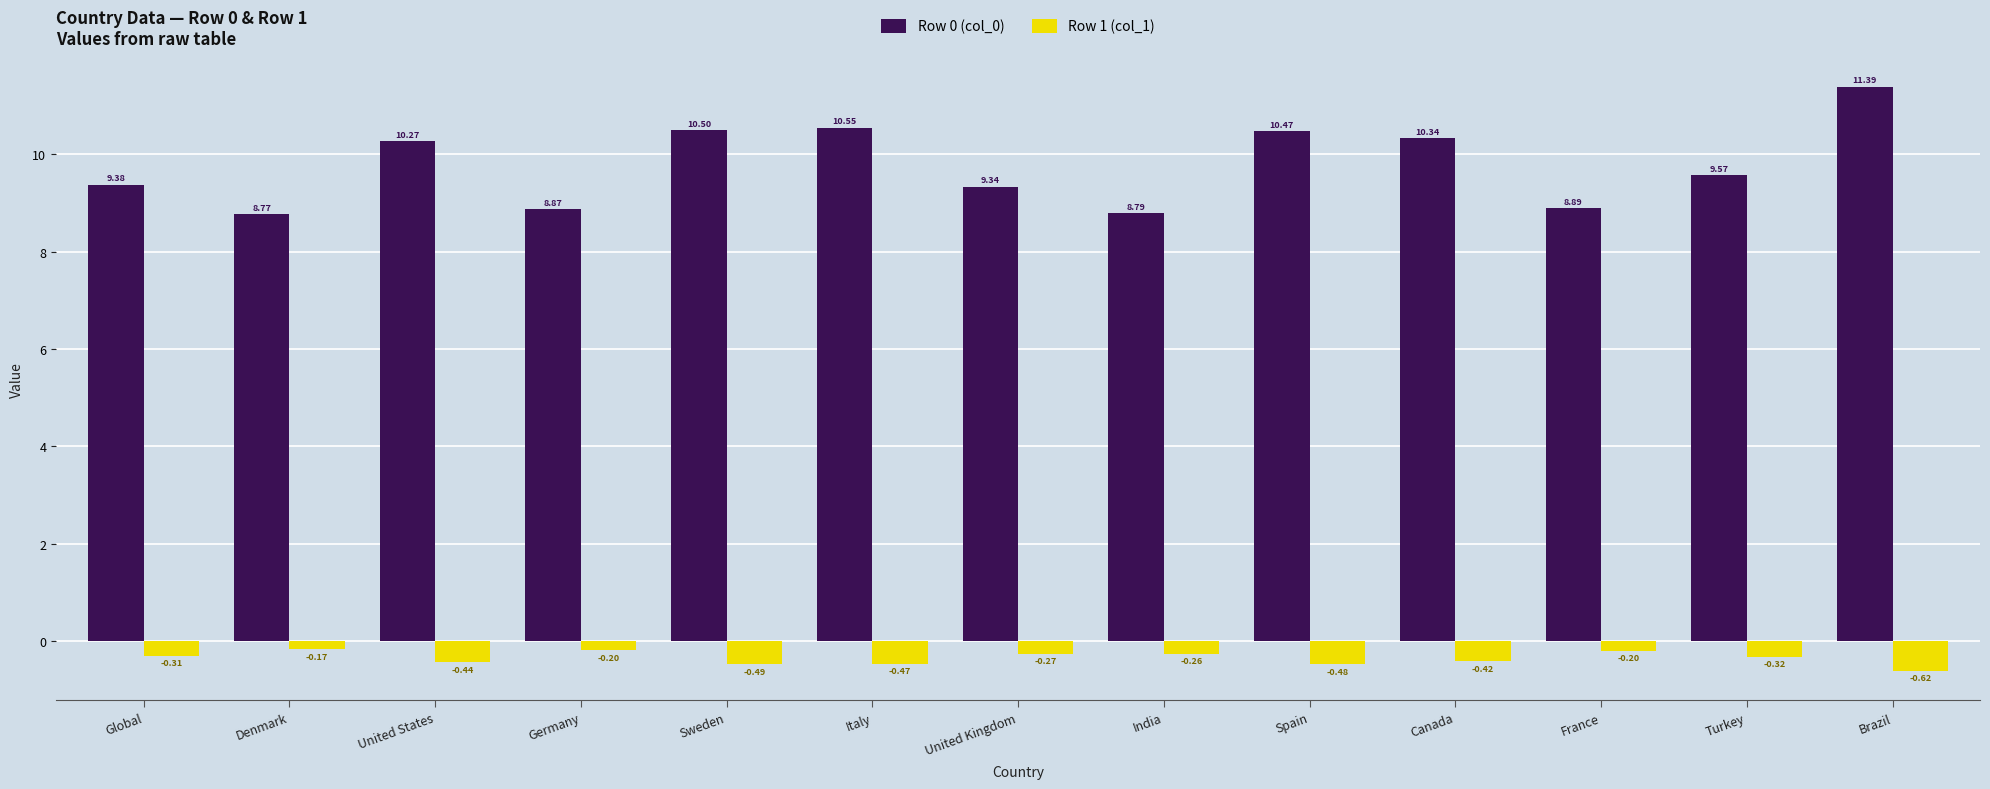

Rank the series by their maximum value, from highest to lowest.

Row 0 (col_0), Row 1 (col_1)